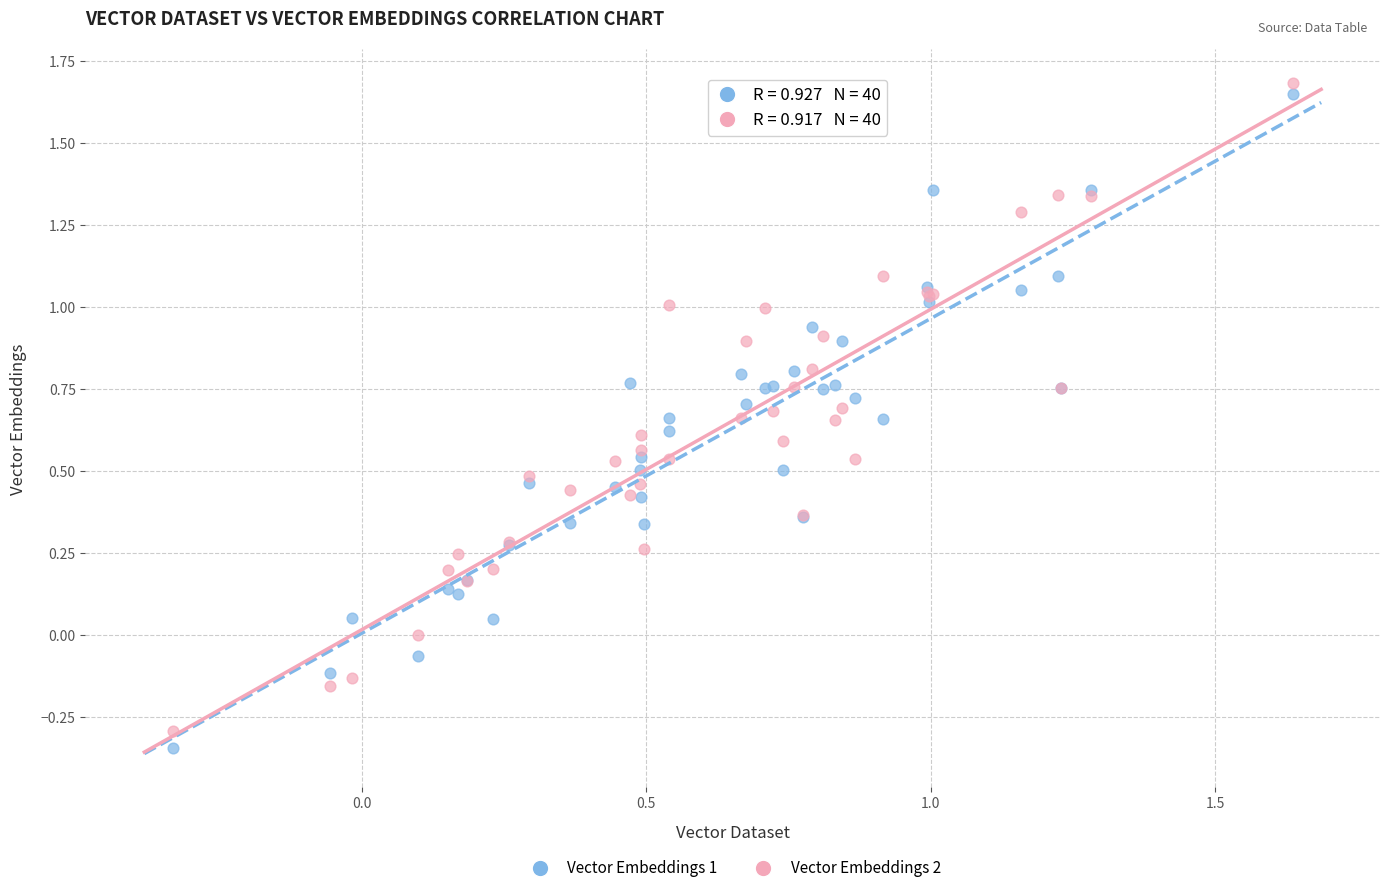

Which series has the widest spread of Y values?

Vector Embeddings 1